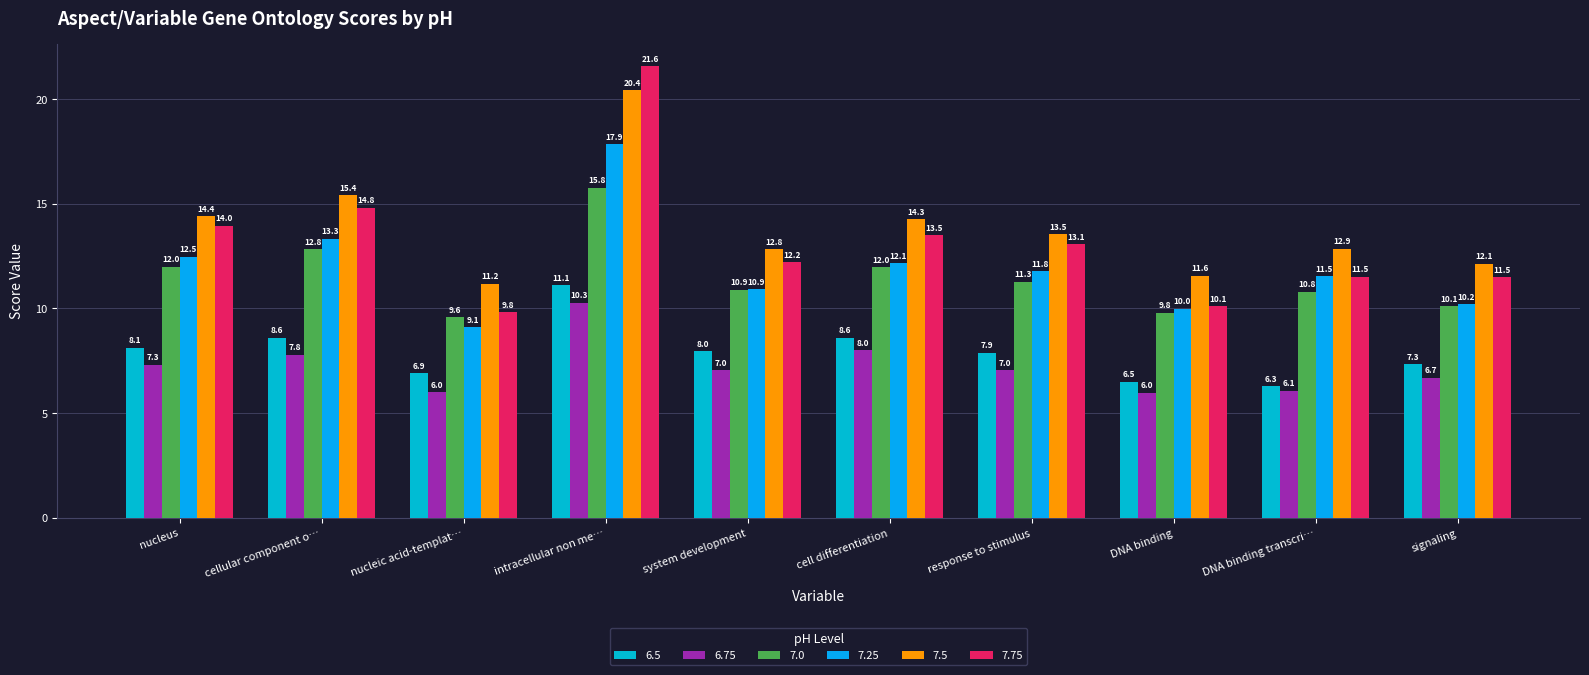

What is the difference between the second highest and second lowest values in the 6.5 series?

2.1